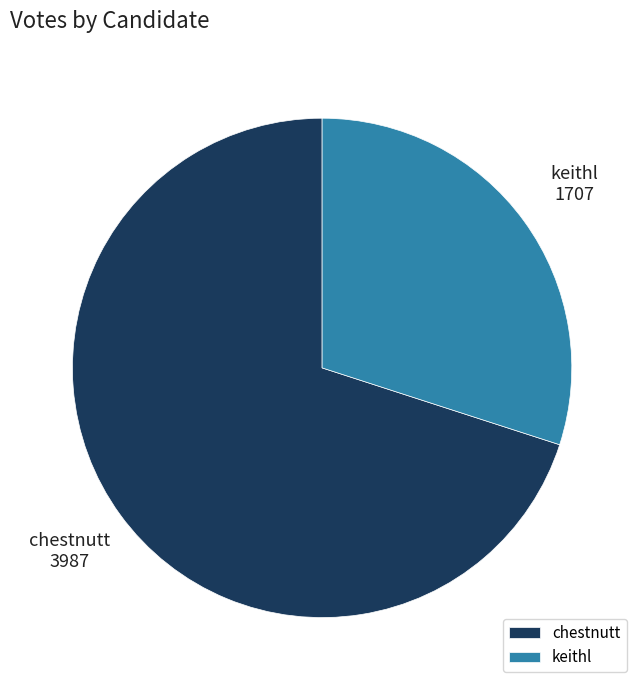

What is the largest slice in the pie chart?

chestnutt